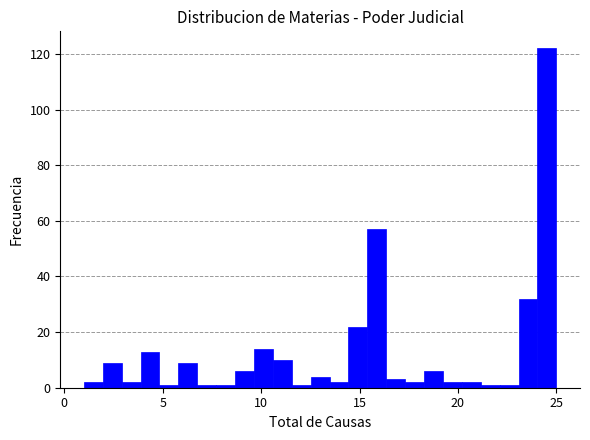

Read against the x-axis, roughly where is the centre of the tallest bar?

24.5